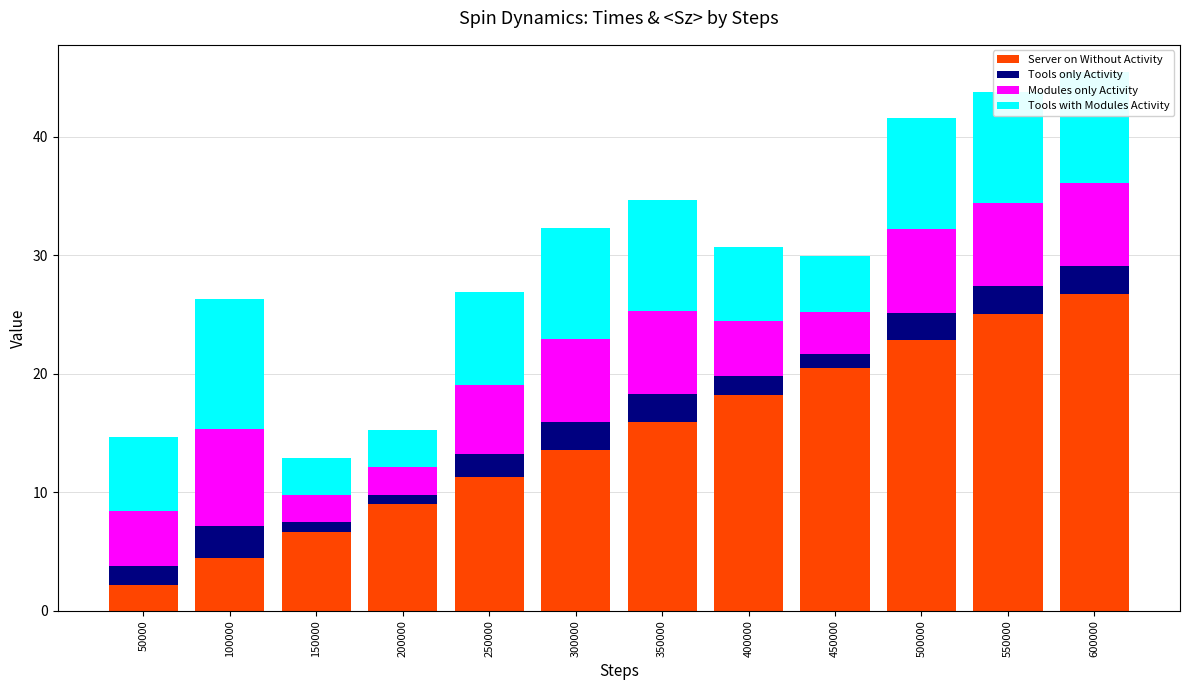

Does the chart contain stacked bars?

Yes